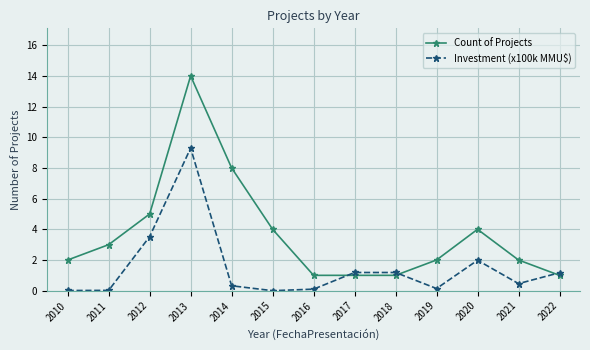

What are all the series names shown in the legend?

Count of Projects, Investment (x100k MMU$)